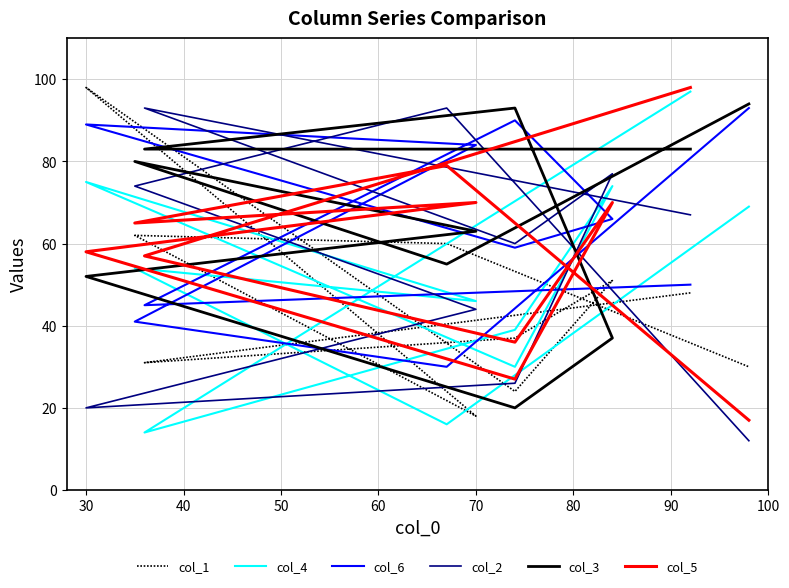

What is the spread (max minus min) of values at 30?

79